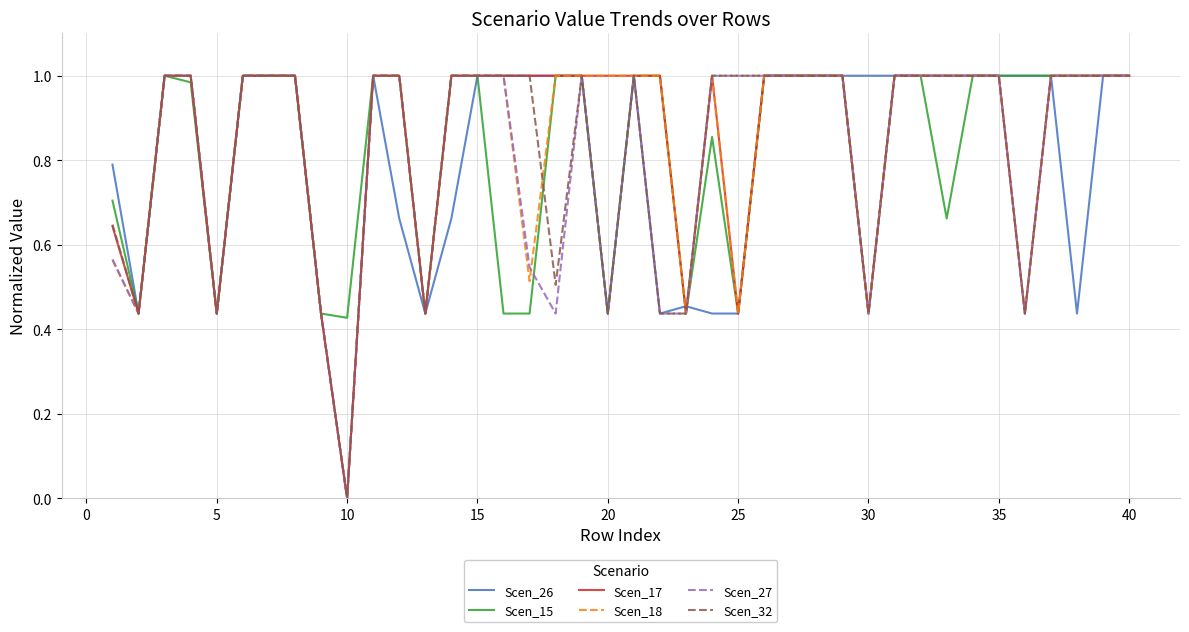

The value of Scen_26 at 15 is 1.7. True or false?

False